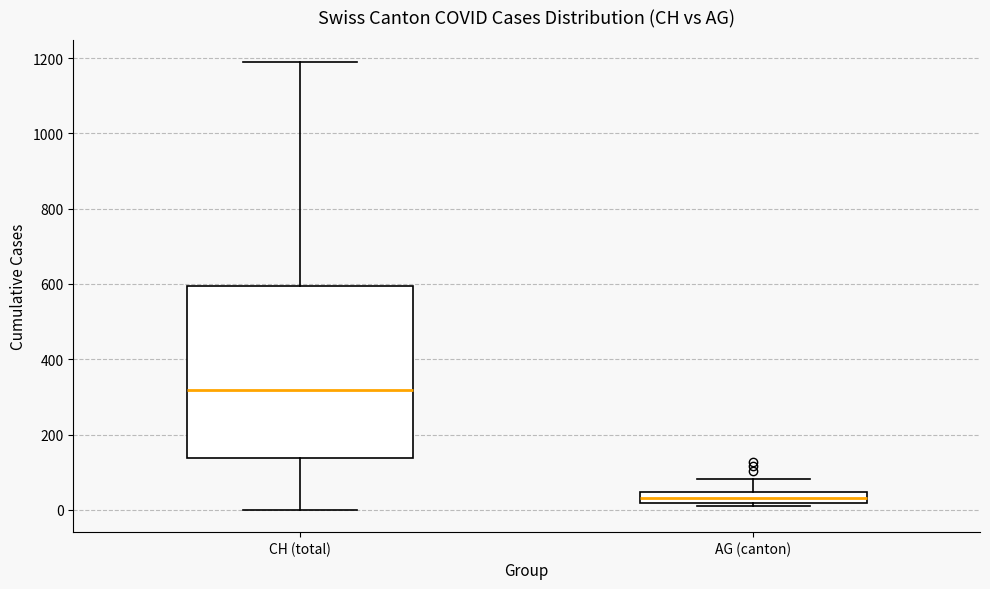

Comparing the boxes themselves (not the whiskers), which one is the tallest?

CH (total)